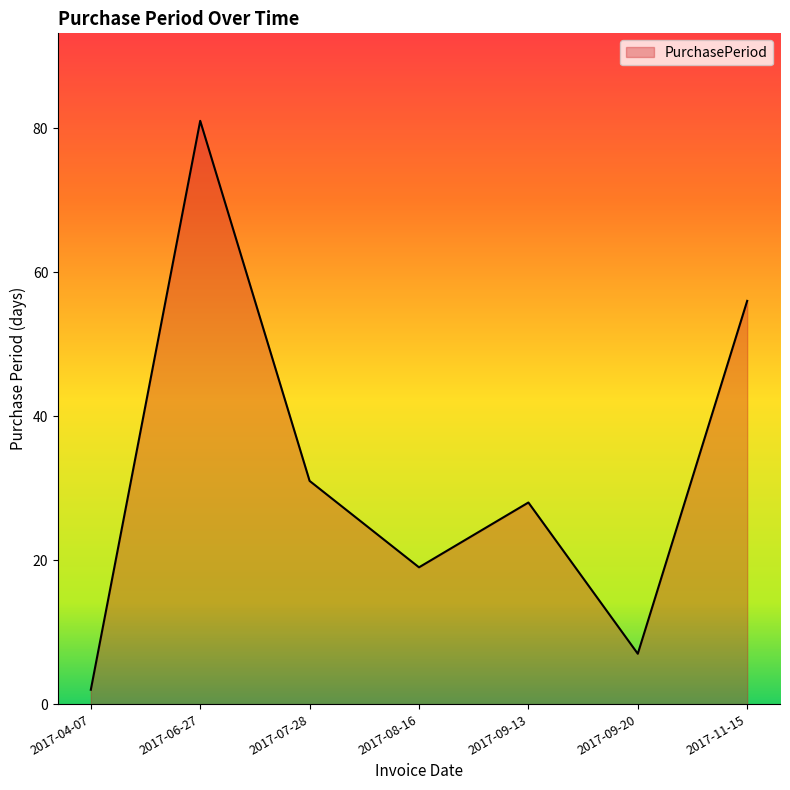

Which has a higher value, 2017-08-16 or 2017-06-27?

2017-06-27